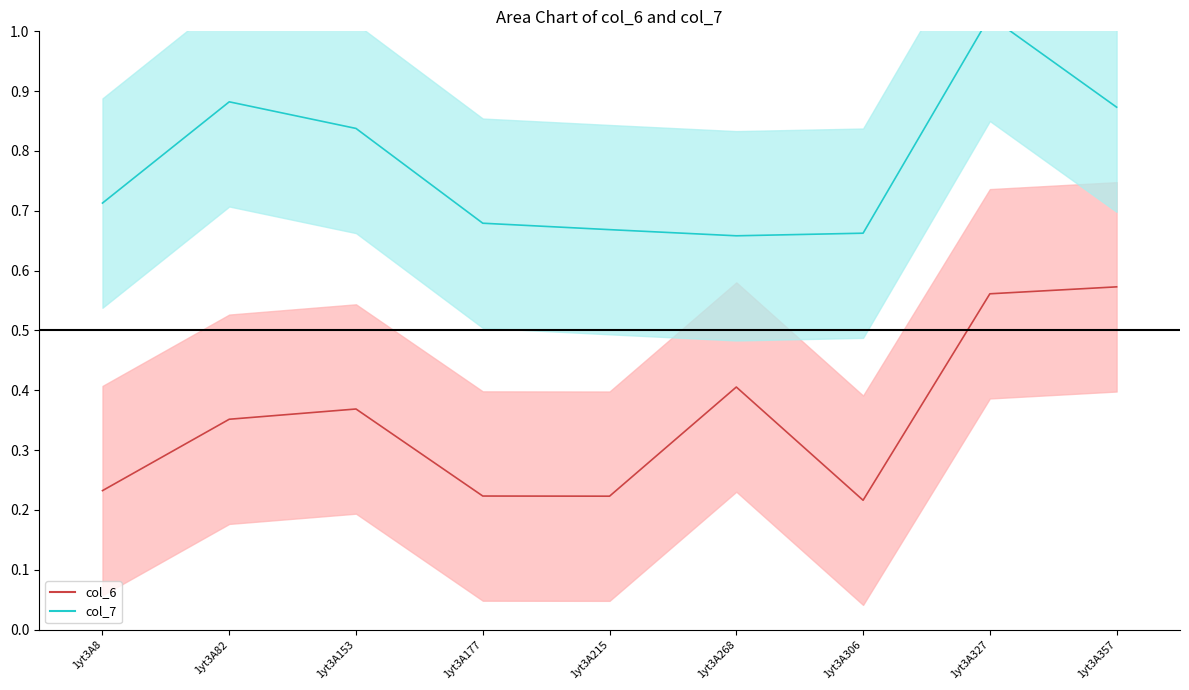

At which category does col_7 reach its first local peak?

1yt3A82